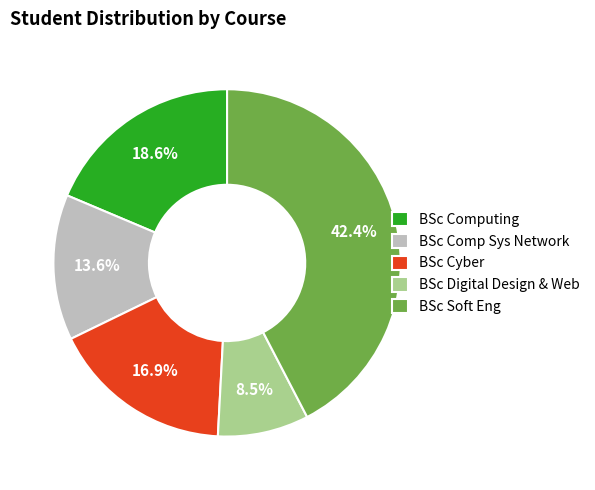

Do BSc Comp Sys Network and BSc Computing together represent more than half of the pie?

No